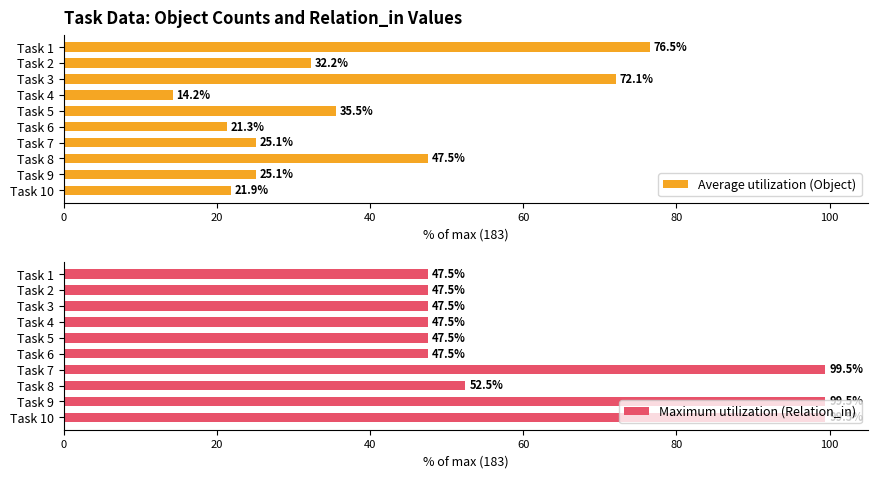

How many bars are there in total?

20